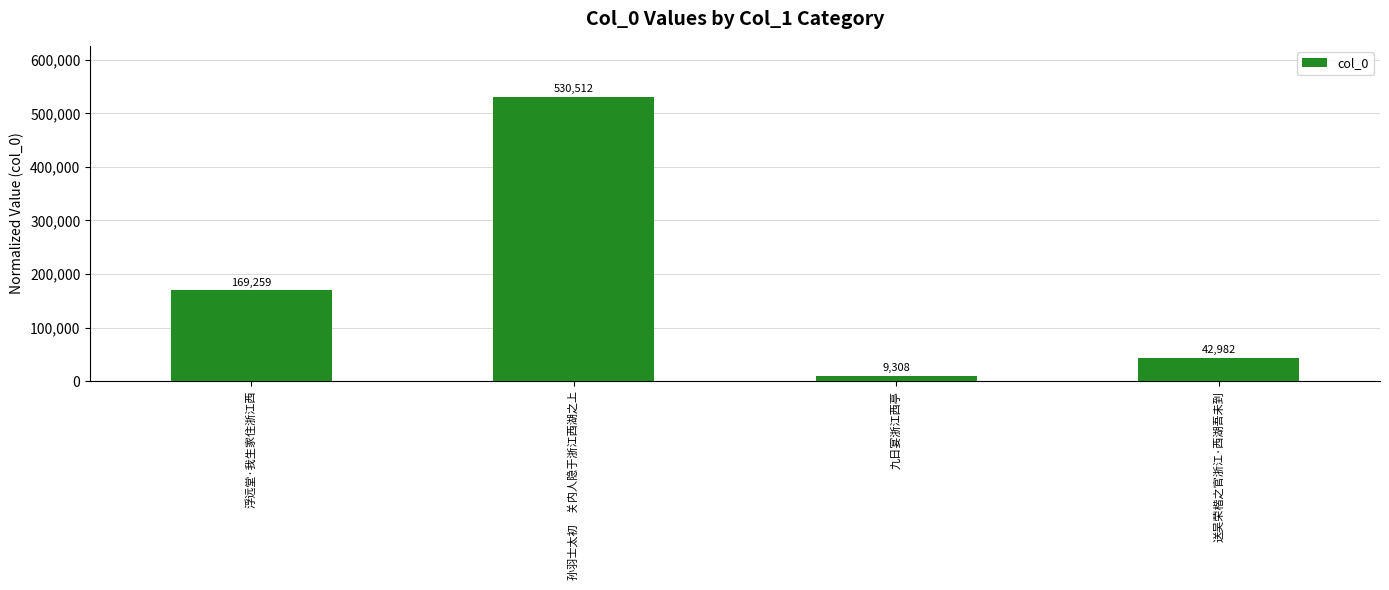

Reading left to right, transcribe all the data shown in this chart.

浮远堂·我生家住浙江西=169259	孙羽士太初　关内人隐于浙江西湖之上=530512	九日宴浙江西亭=9308	送吴荣楷之官浙江·西湖吾未到=42982